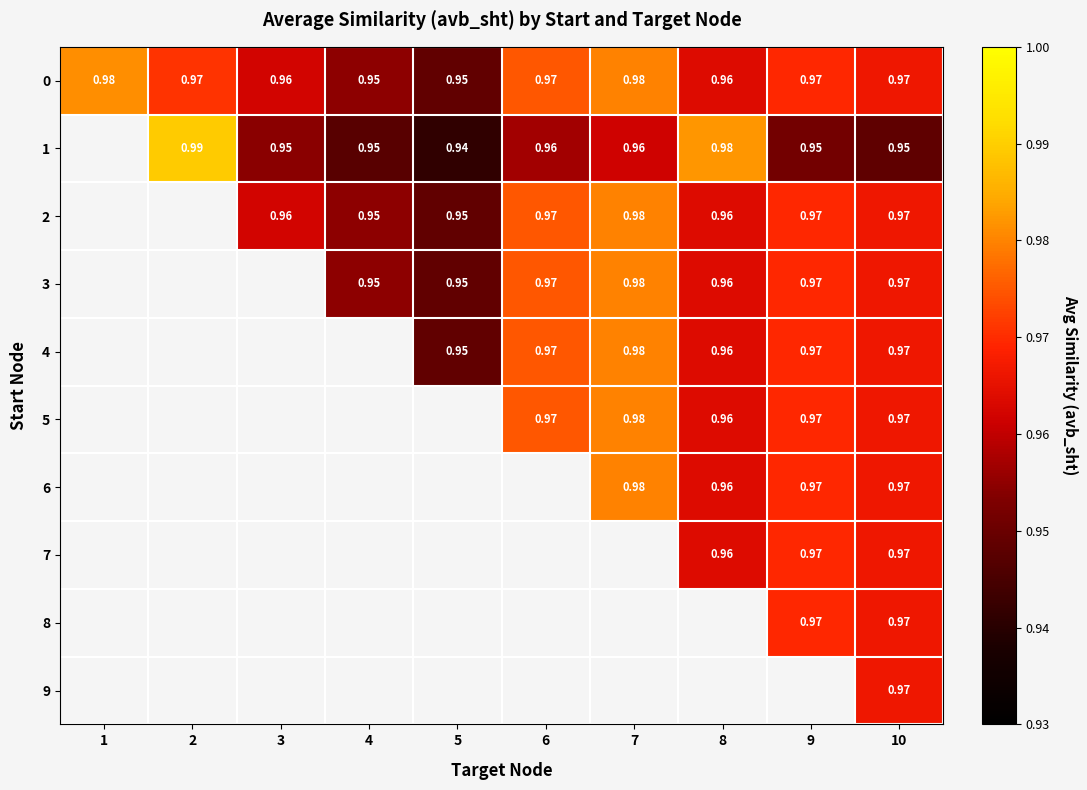

Which has a higher value, 10 or 1?

1